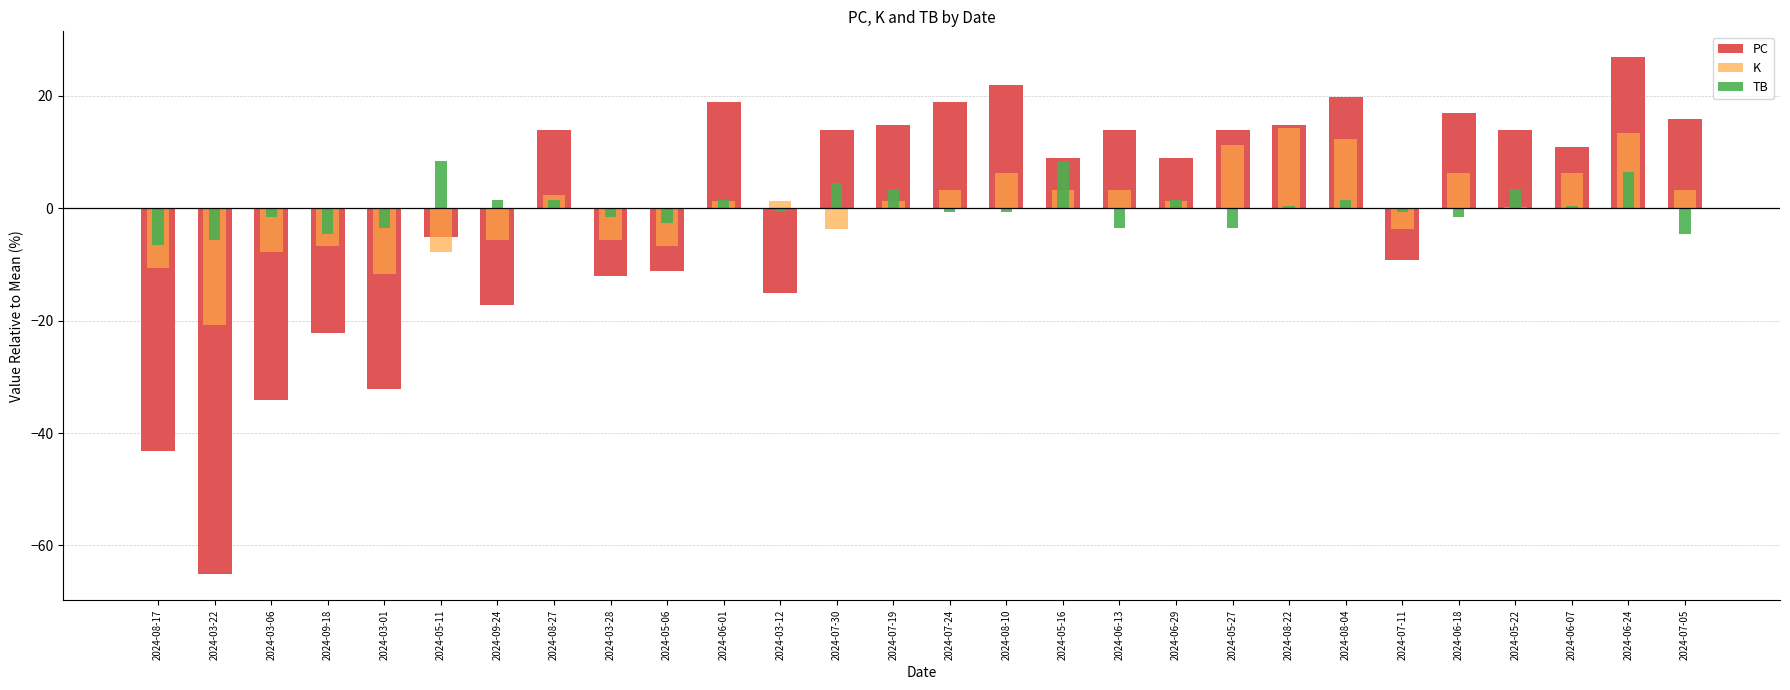

Is it true that K equals -7.7 at 2024-03-06?

True